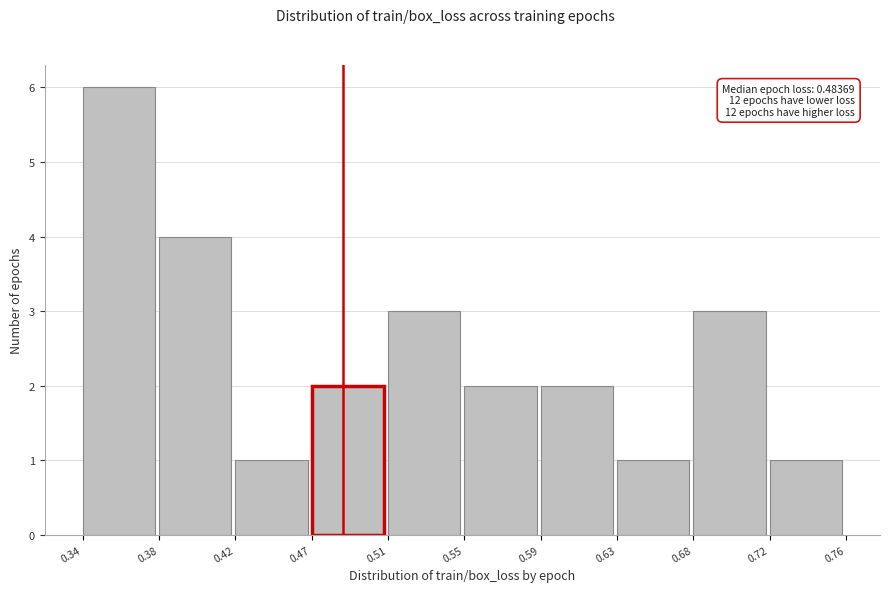

Which range on the x-axis has the tallest bar?

0.34 to 0.38